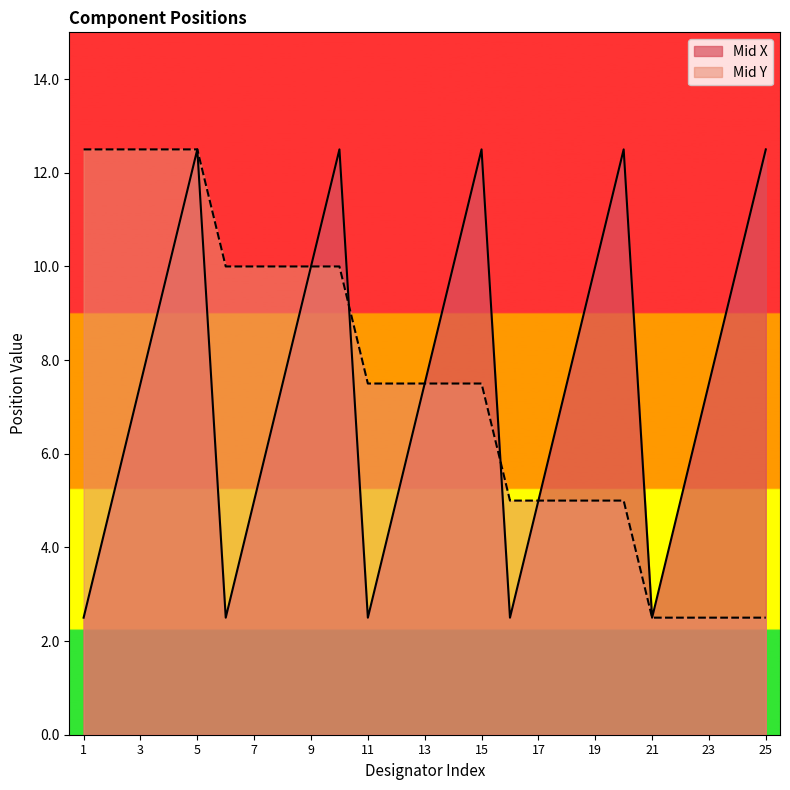

Which series has the largest total across all categories?

Mid X